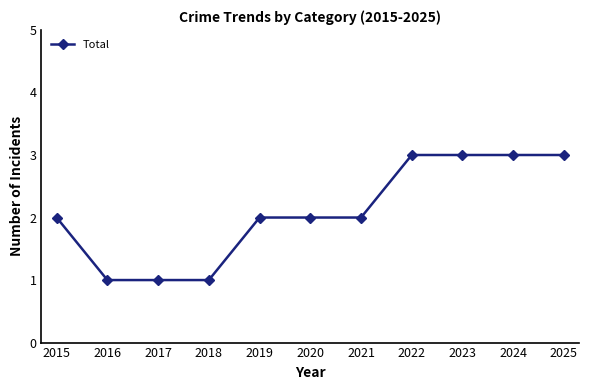

The value at 2025 is 3. True or false?

True